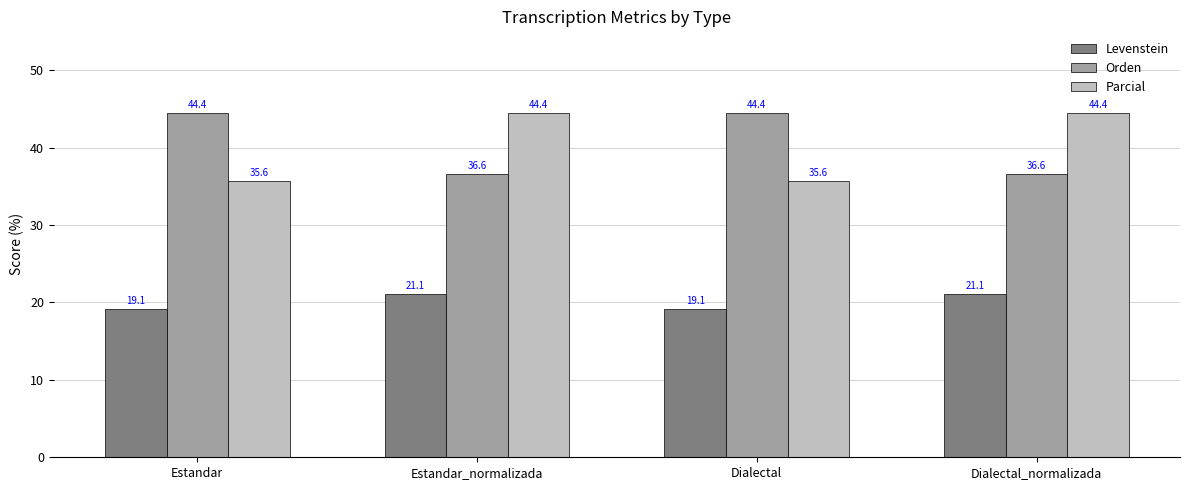

What is the minimum value for Levenstein?

19.1